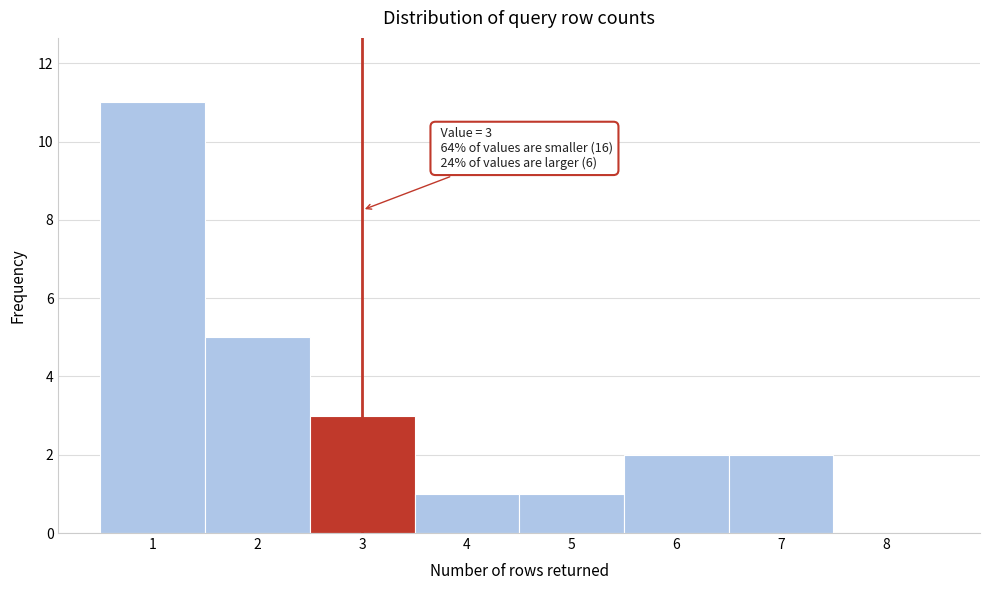

Reading right to left, transcribe all the data shown in this chart.

8=0	7=2	6=2	5=1	4=1	3=3	2=5	1=11